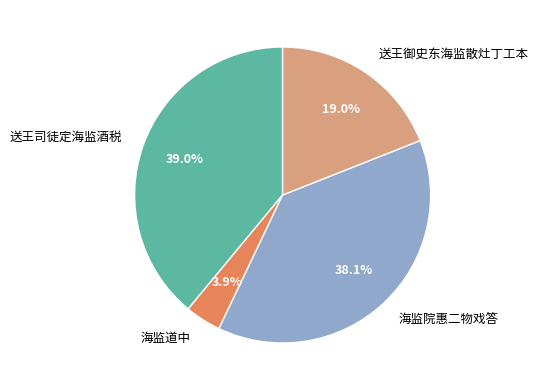

Which category has the biggest portion of the pie?

送王司徒定海监酒税